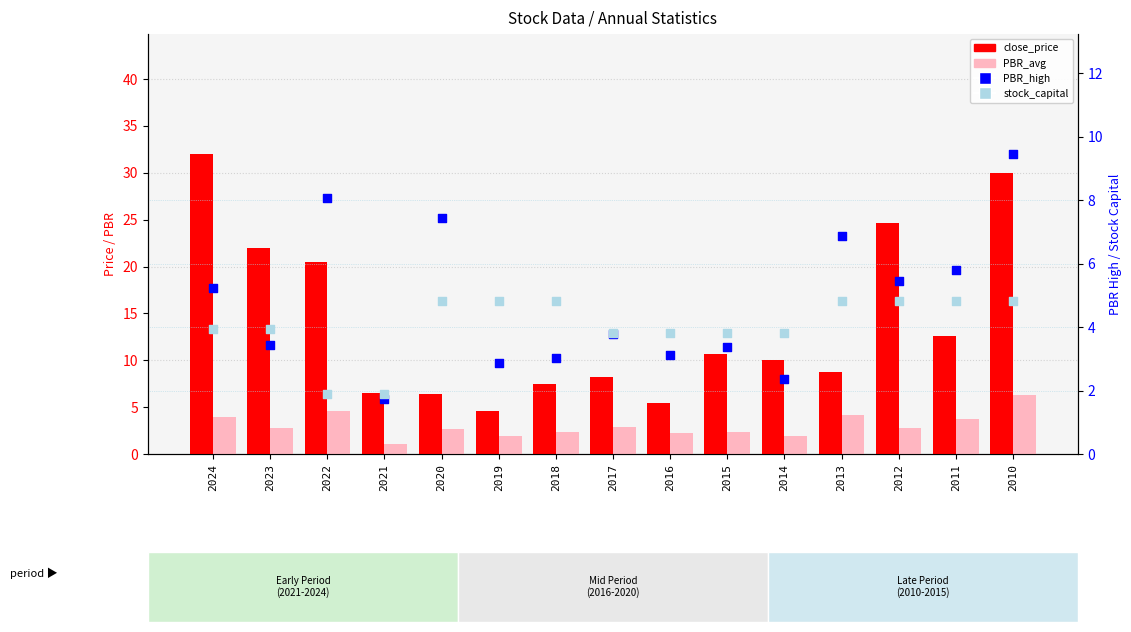

Is the value of PBR_high at 2020 greater than the value of PBR_avg at 2022?

Yes